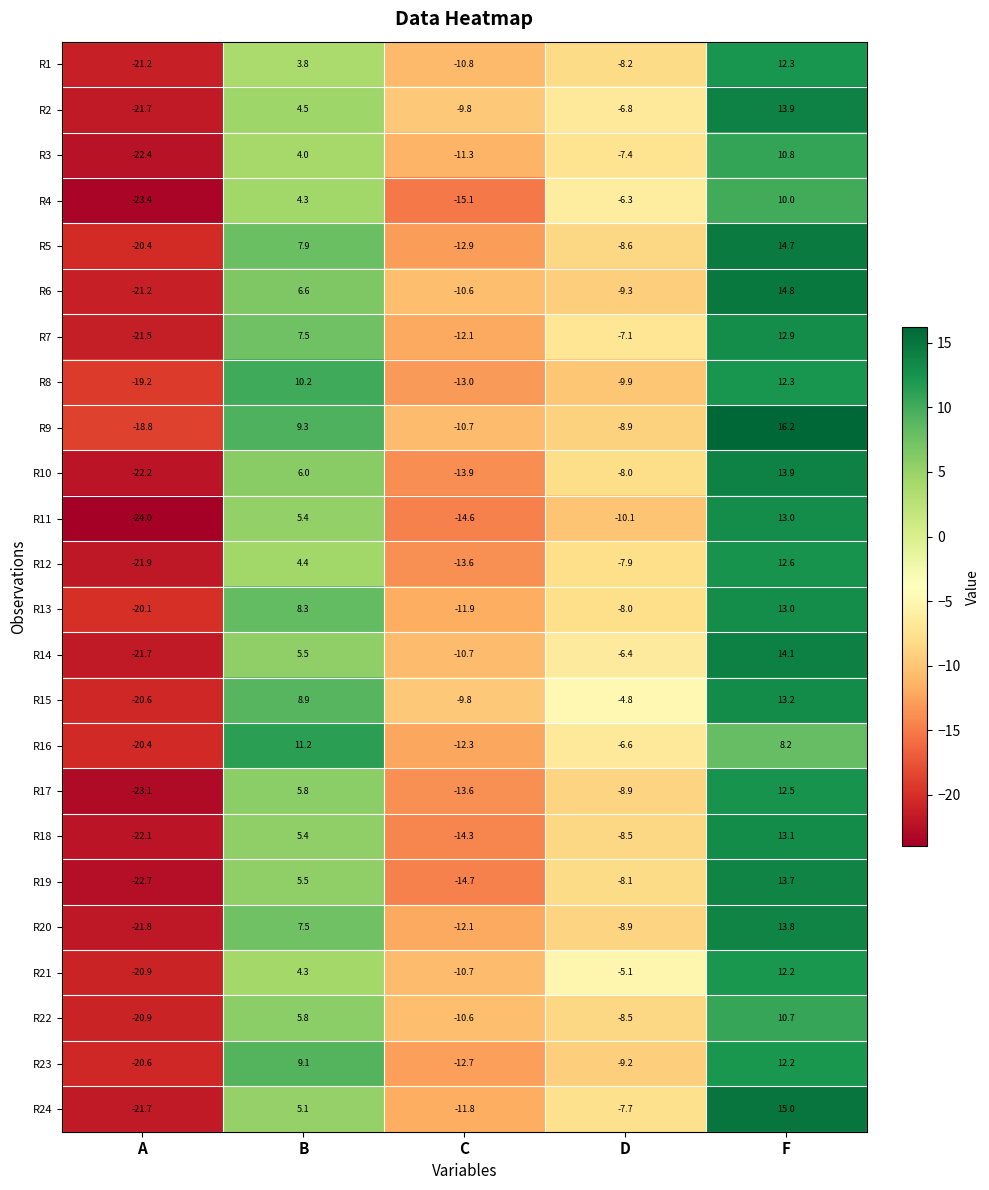

Which label corresponds to the largest value in the chart?

F